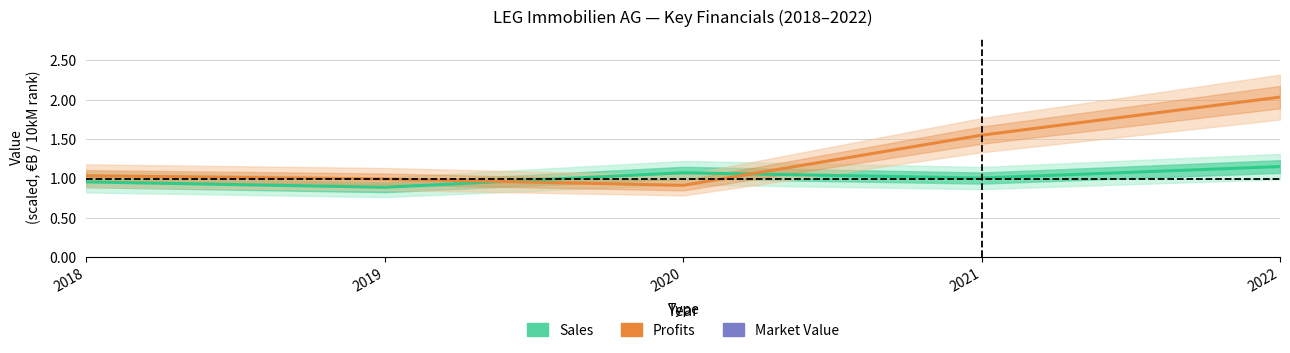

True or false: Profits (€B) has more than 0 interior local peaks.

False